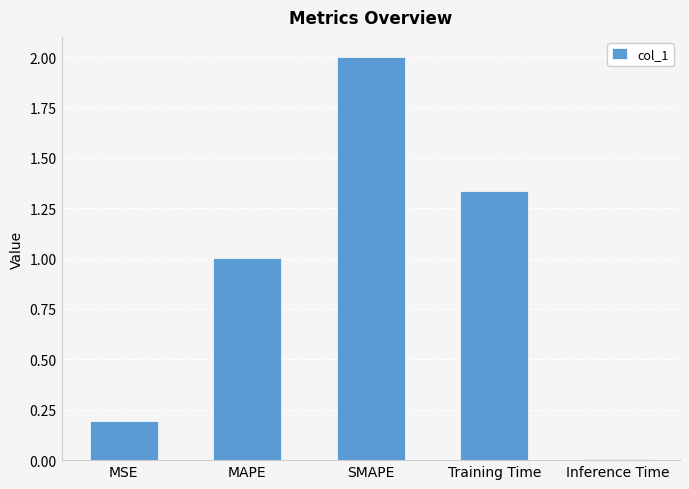

How many bars are there in total?

5